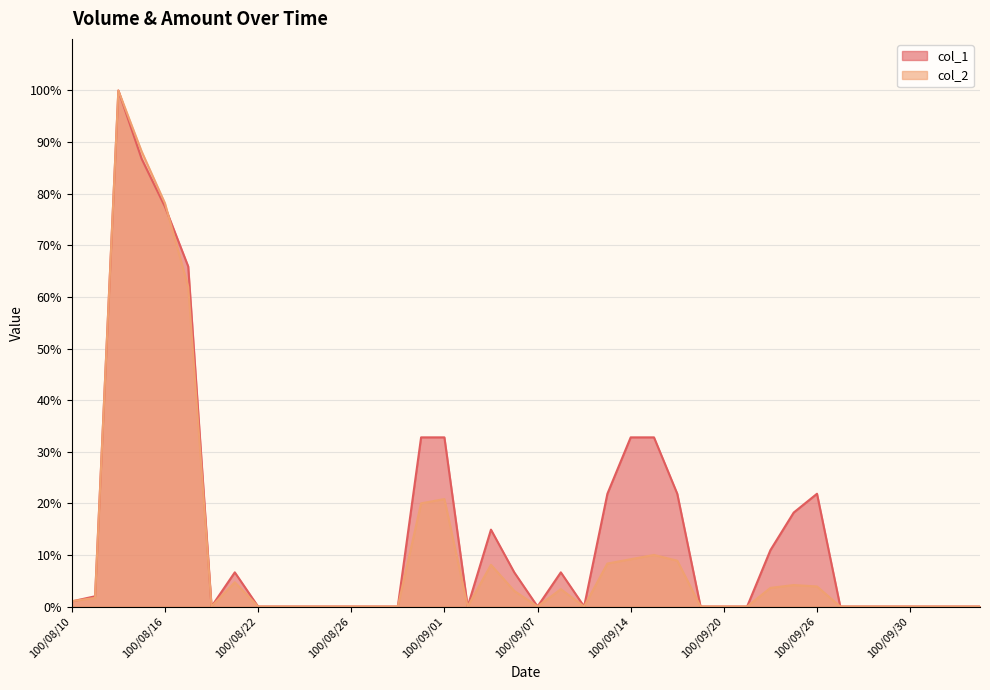

What is the spread (max minus min) of values at 100/08/15?

1.4